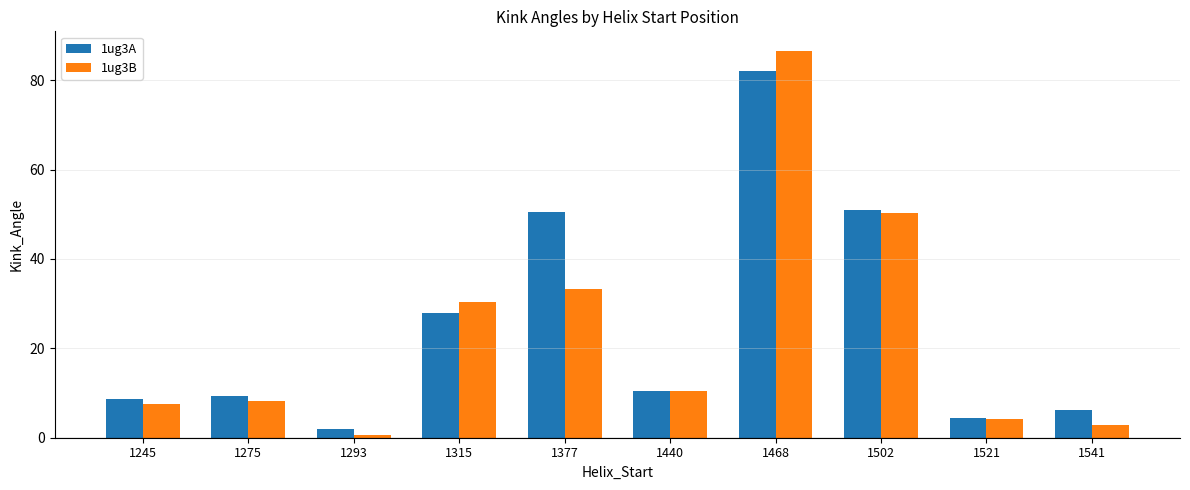

Which series has the widest spread of values?

1ug3B